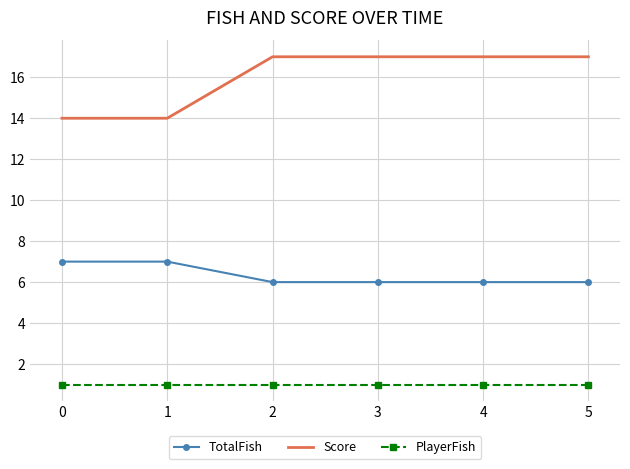

What value does the TotalFish series have at 2?

6